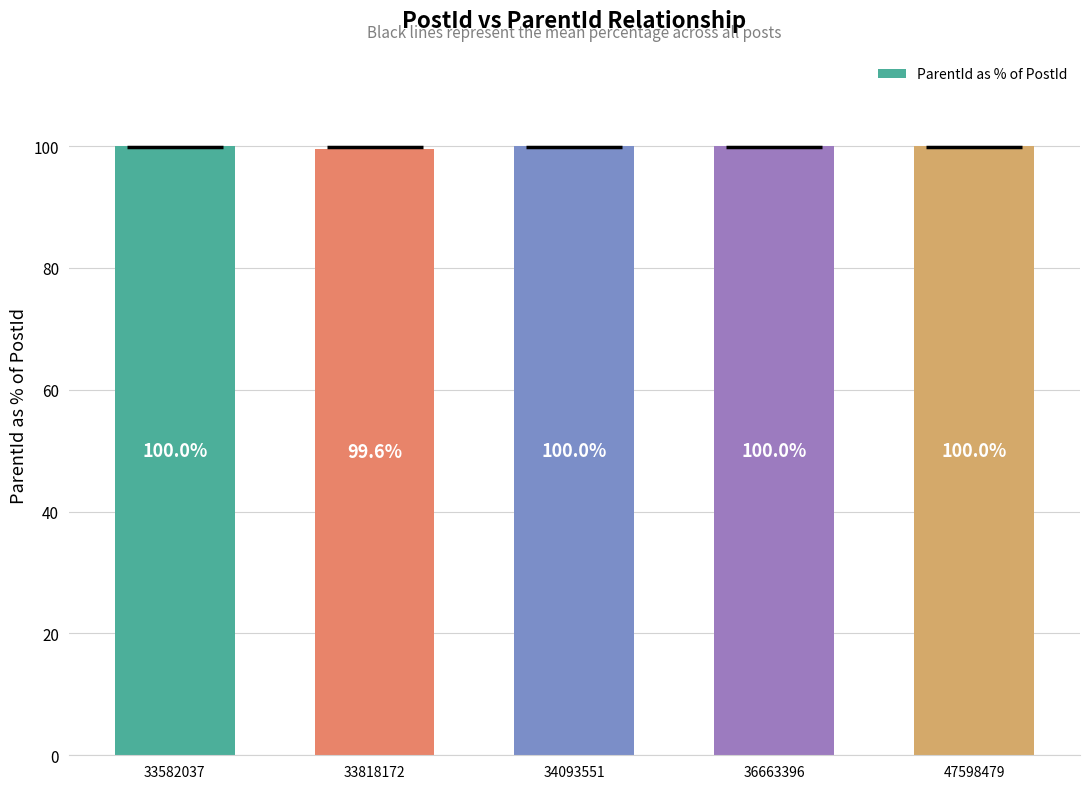

What is the difference between the maximum and minimum values?

0.4